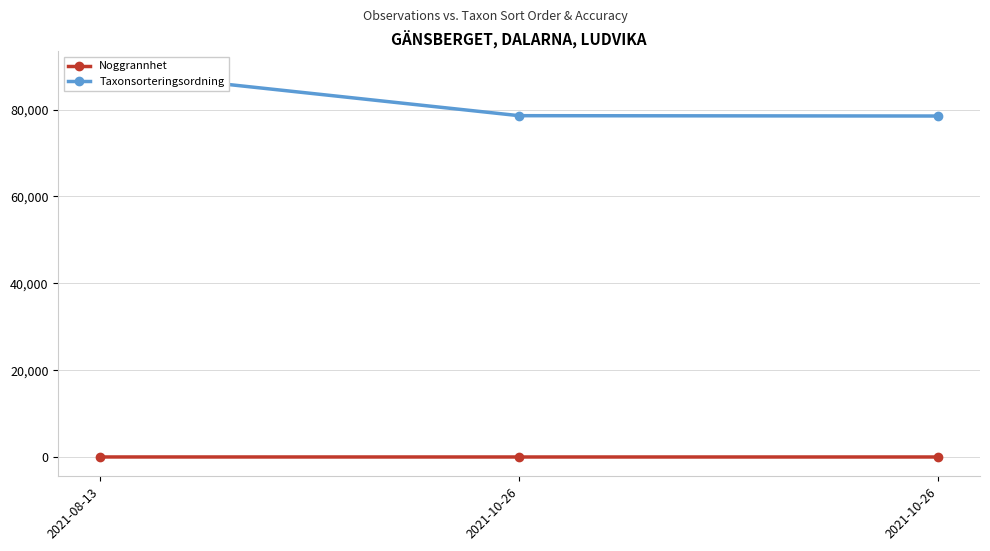

What are all the series names shown in the legend?

Noggrannhet, Taxonsorteringsordning